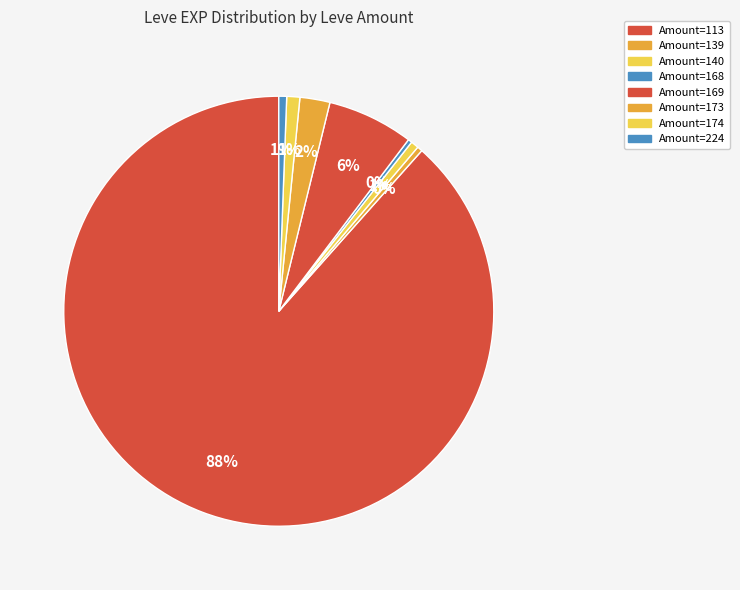

How many slices are in this pie chart?

8